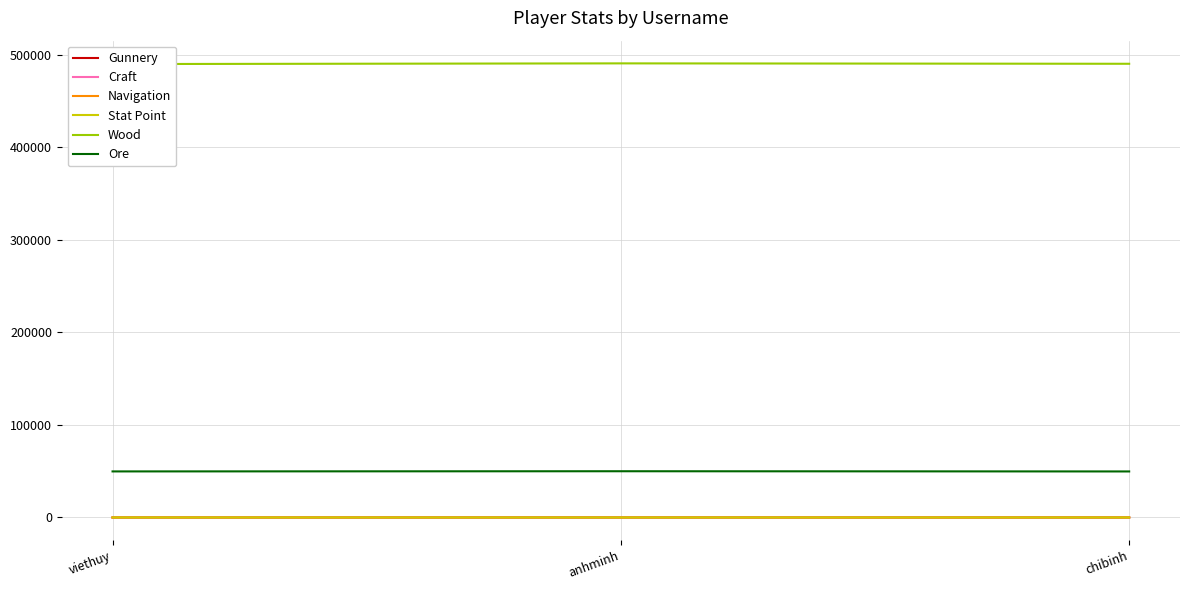

What is the minimum value shown in the chart?

1.0